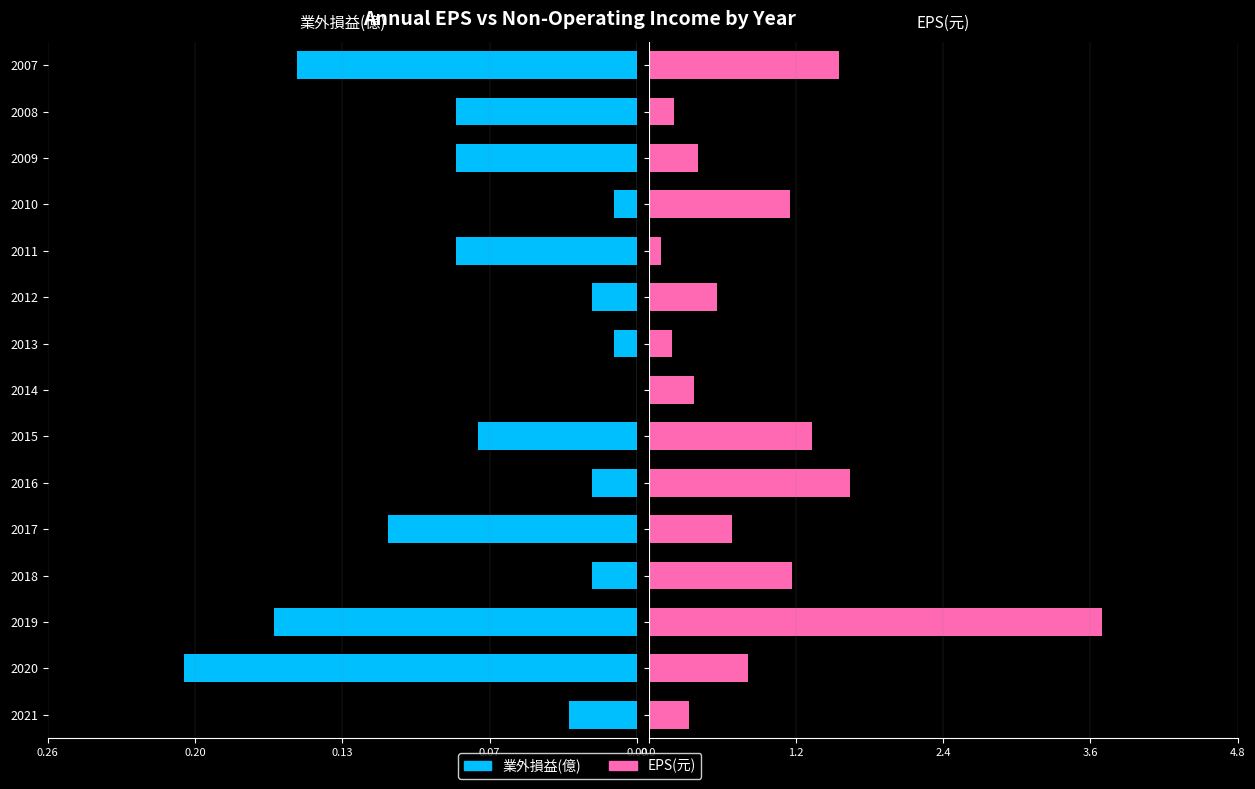

What is the sum of all 業外損益(億) values?

-1.0